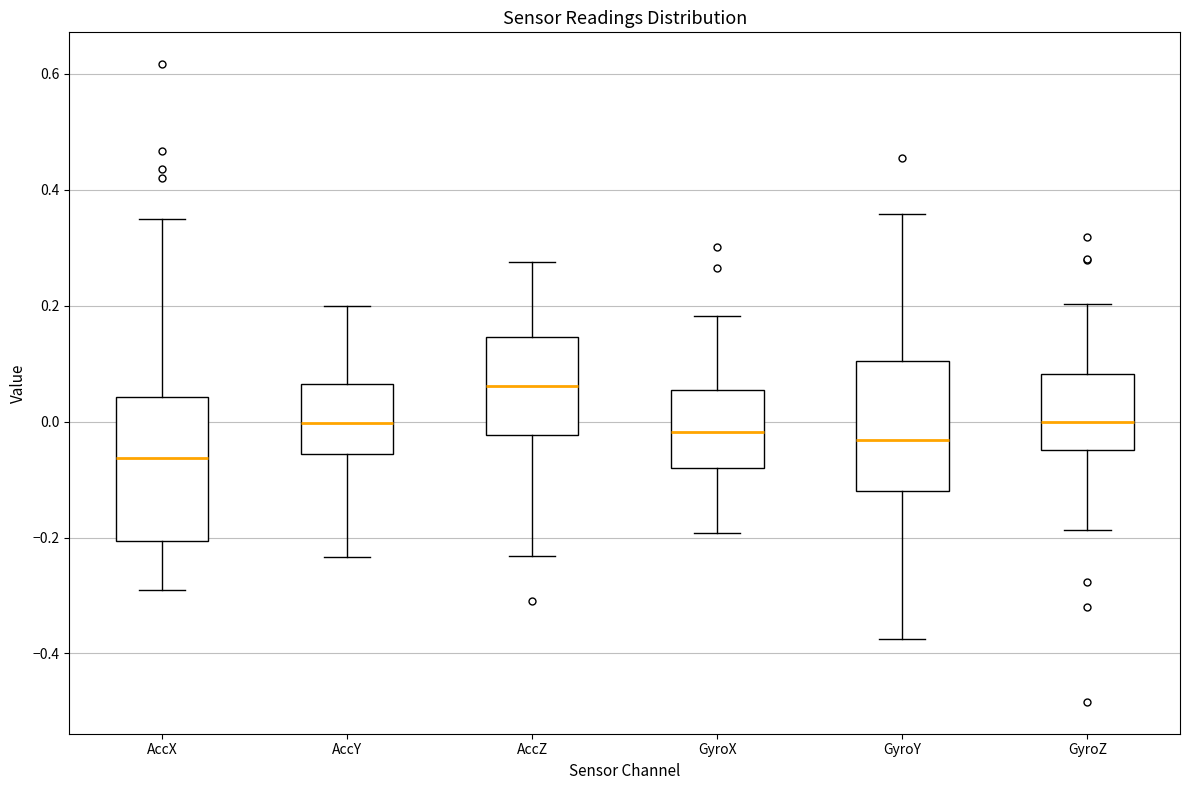

Which box's median line is the lowest?

AccX